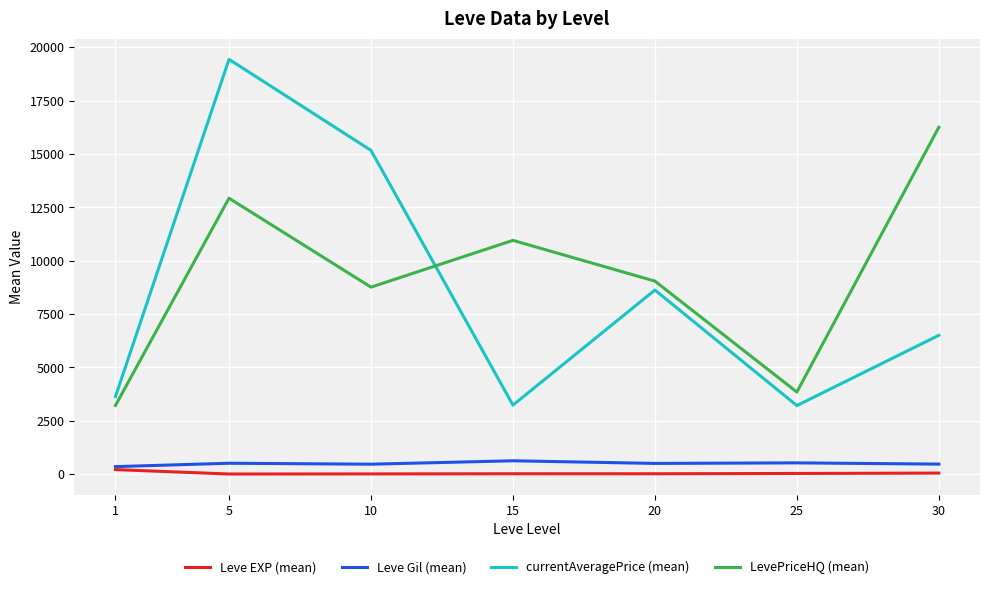

At how many categories does at least one series exceed 4894?

5